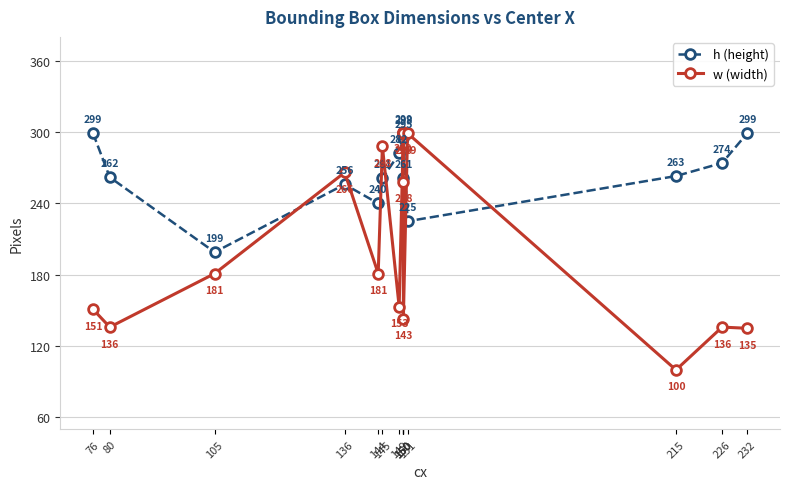

Rank the categories by w (width) value from highest to lowest.

150, 150, 151, 145, 136, 150, 105, 144, 149, 76, 150, 80, 226, 232, 215